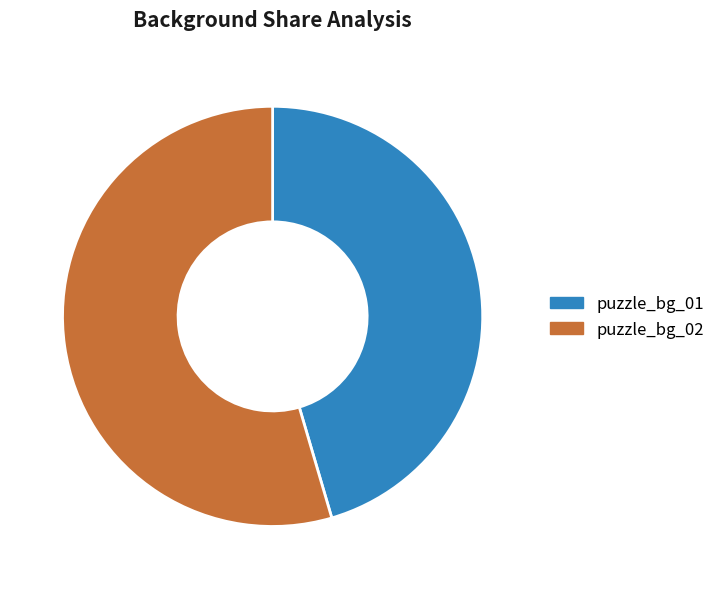

How many segments does this pie chart have?

2